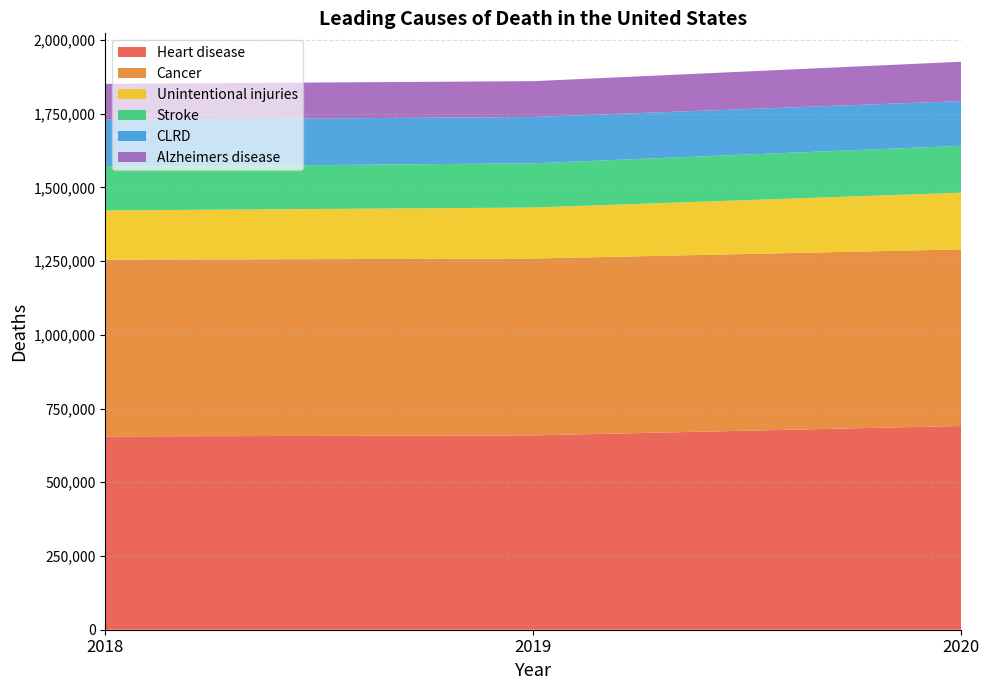

Reading left to right, list all the values displayed in this chart.

Heart disease: 2018=655381	2019=659041	2020=690882
Cancer: 2018=599274	2019=599601	2020=598932
Unintentional injuries: 2018=167127	2019=173040	2020=192176
Stroke: 2018=147810	2019=150005	2020=159050
CLRD: 2018=159486	2019=156979	2020=151637
Alzheimers disease: 2018=122019	2019=121499	2020=133382